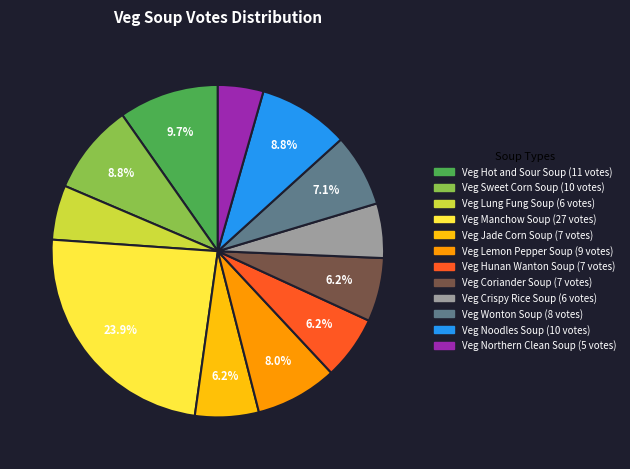

Is Veg Hot and Sour Soup the majority of the pie?

No